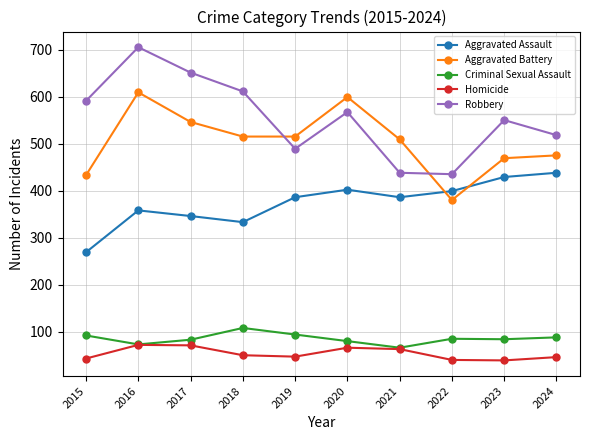

Does the chart display data point markers on the line(s)?

Yes